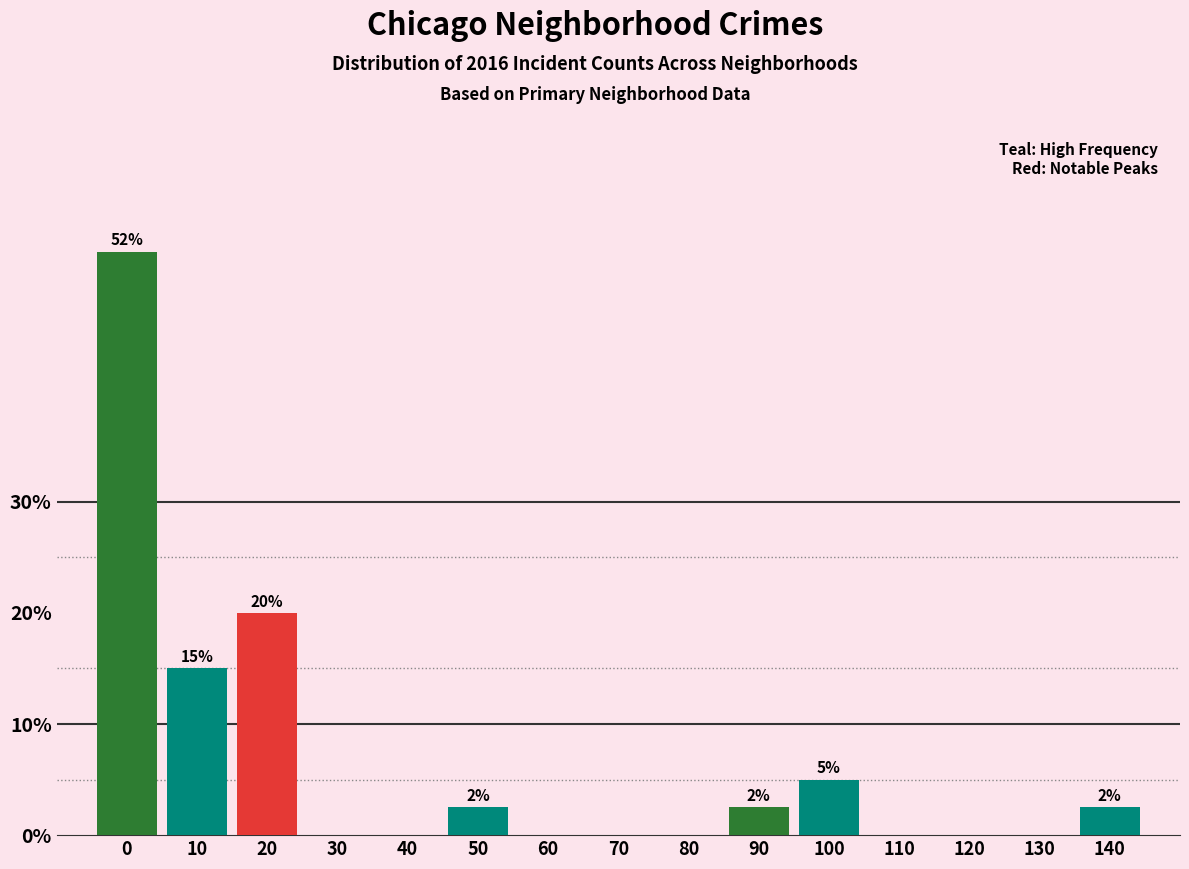

Reading left to right, list all the values displayed in this chart.

0=52.5	10=15.0	20=20.0	30=0.0	40=0.0	50=2.5	60=0.0	70=0.0	80=0.0	90=2.5	100=5.0	110=0.0	120=0.0	130=0.0	140=2.5